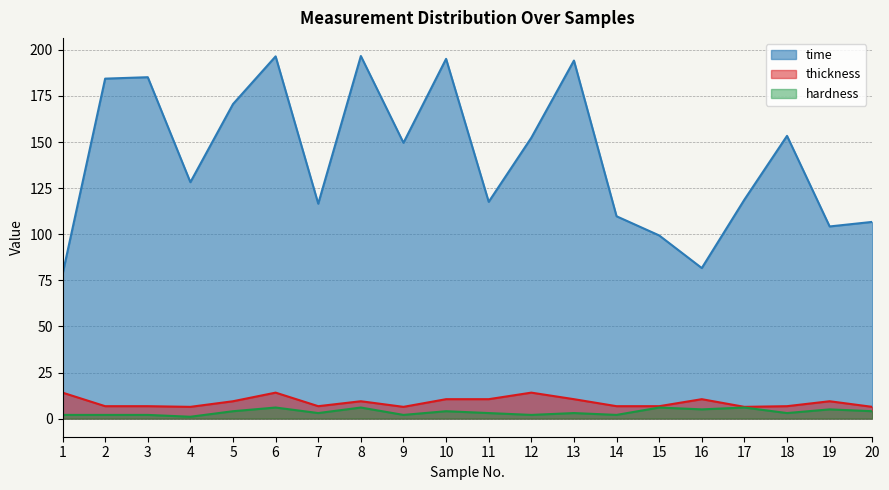

Which series has the widest spread of values?

time